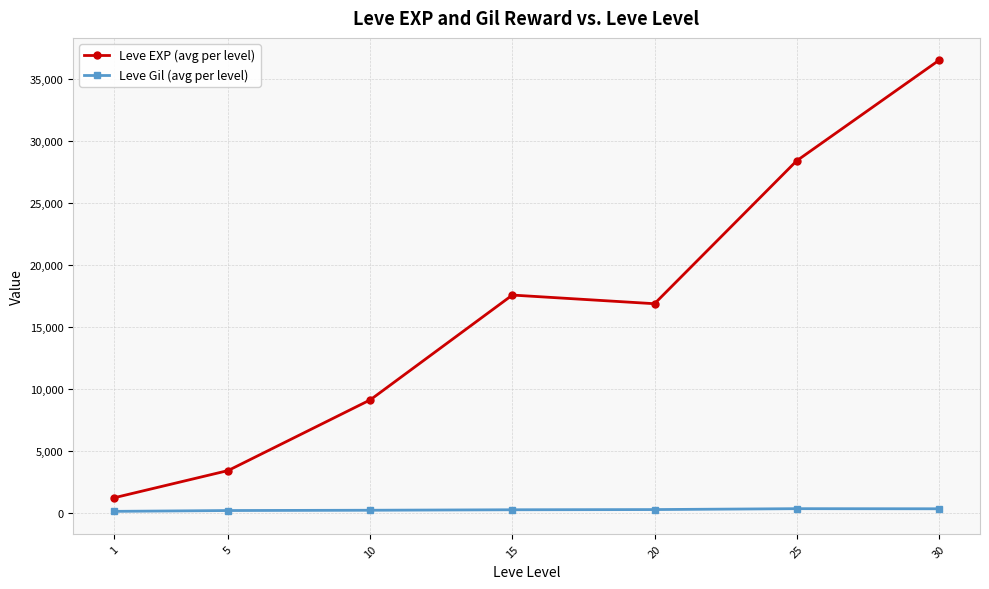

Which series has the widest spread of values?

Leve EXP (avg per level)